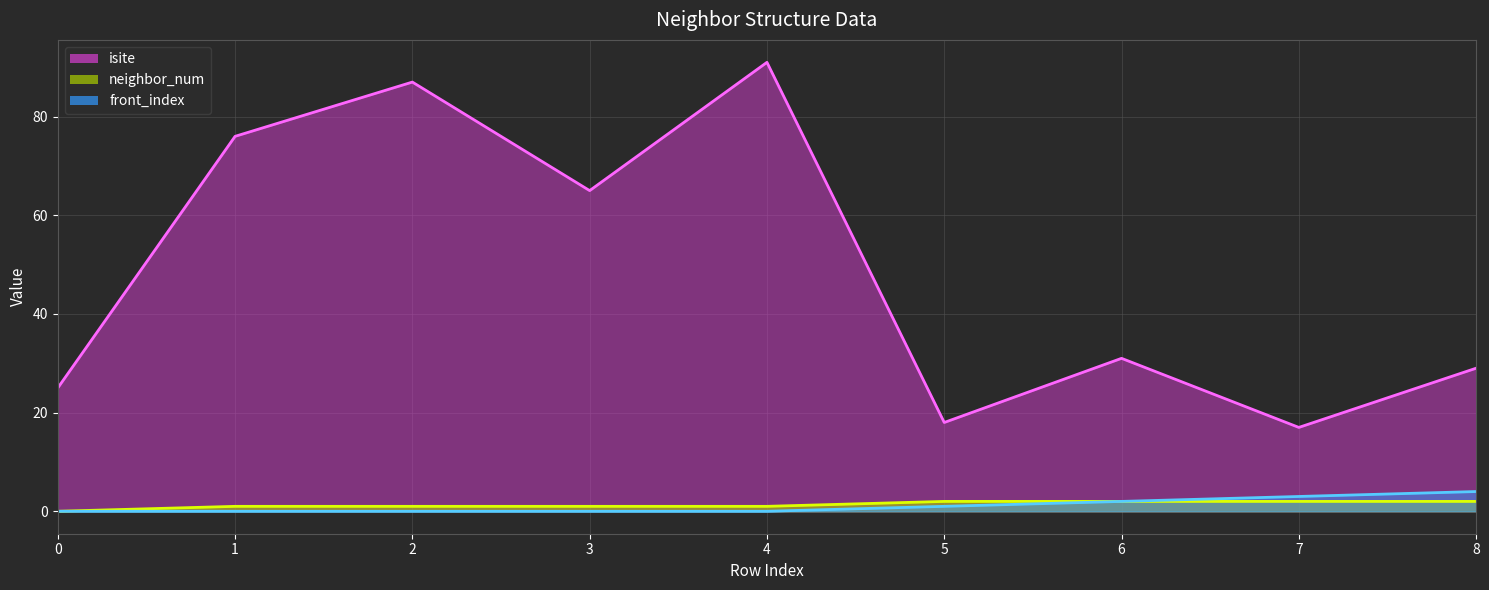

Which series has the largest total across all categories?

isite